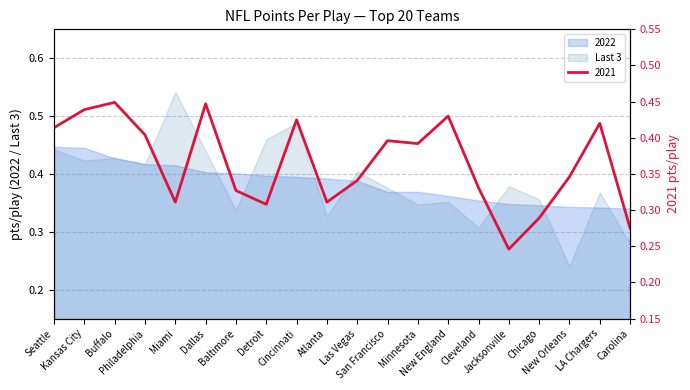

At how many categories does at least one series exceed 0?

20